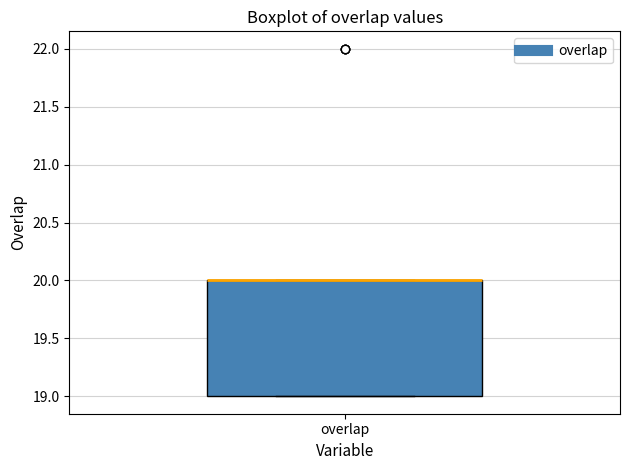

Read this box plot against the y-axis: the position of the median line, the range covered by the box, and the ends of both whiskers. The values are not printed on the chart, so give them approximately, as read against the axis.

median 20 (drawn on the box's upper edge), box 19 to 20, whiskers 19 to 20